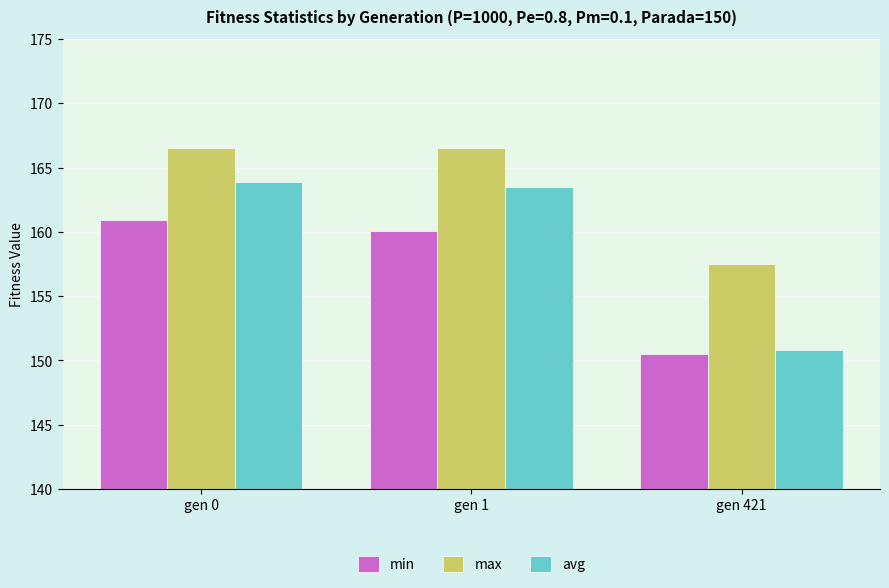

Count the number of categories in the chart.

3